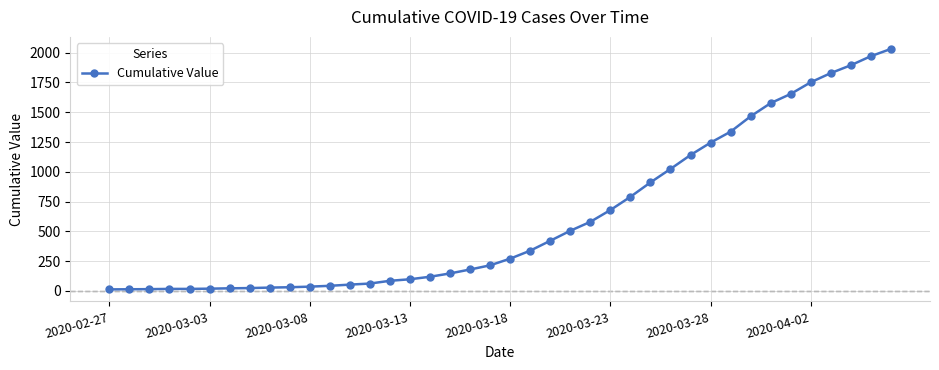

What is the maximum value shown in the chart?

2032